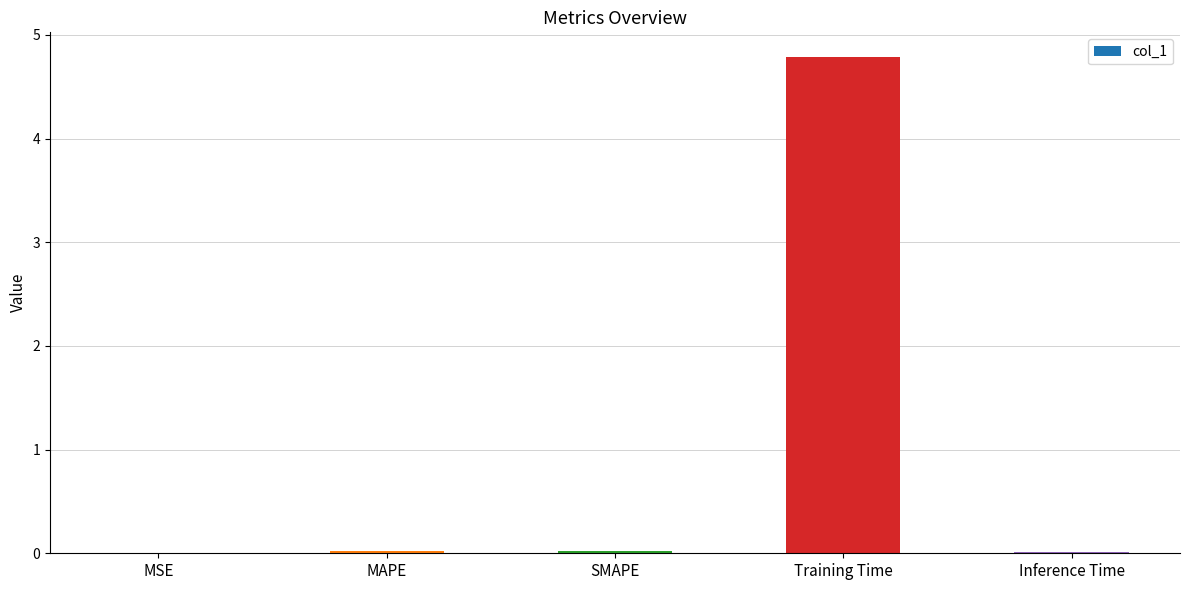

What is the sum of all values?

4.8